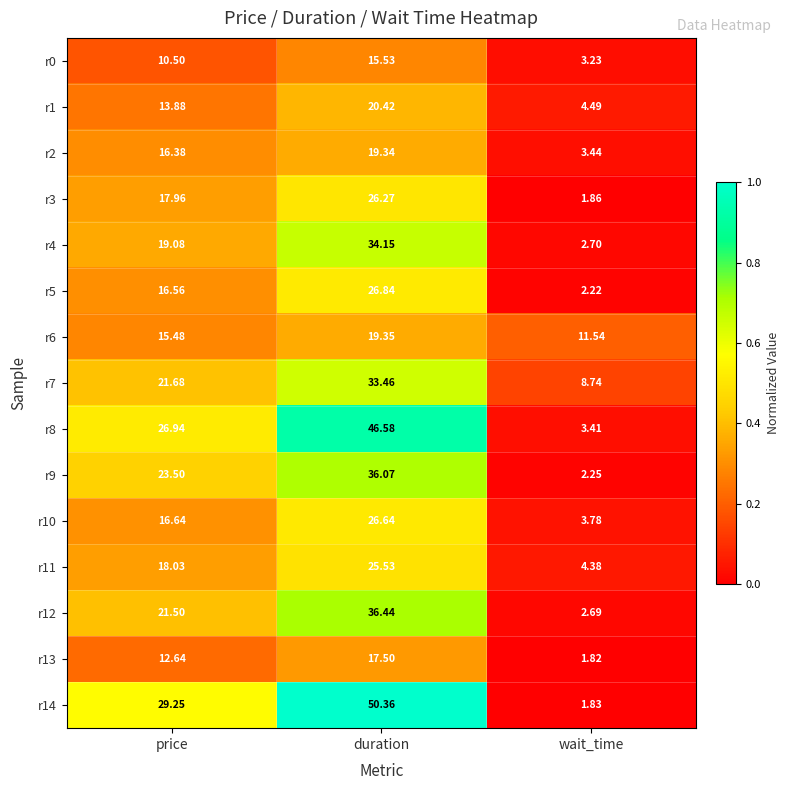

Which series changed the most between price and wait_time?

r14